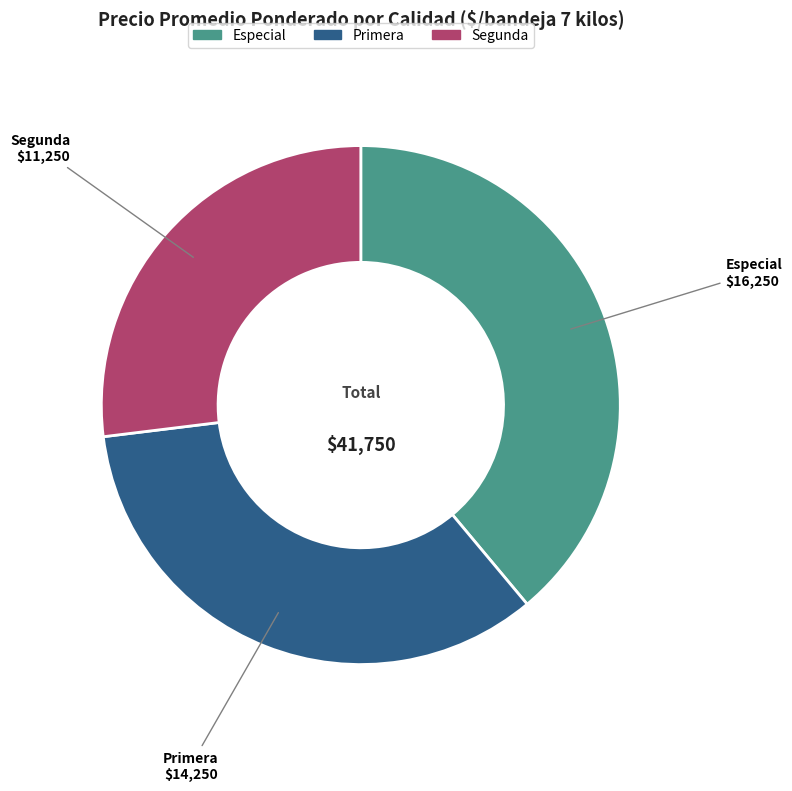

True or false: Segunda accounts for 19% of the total.

False